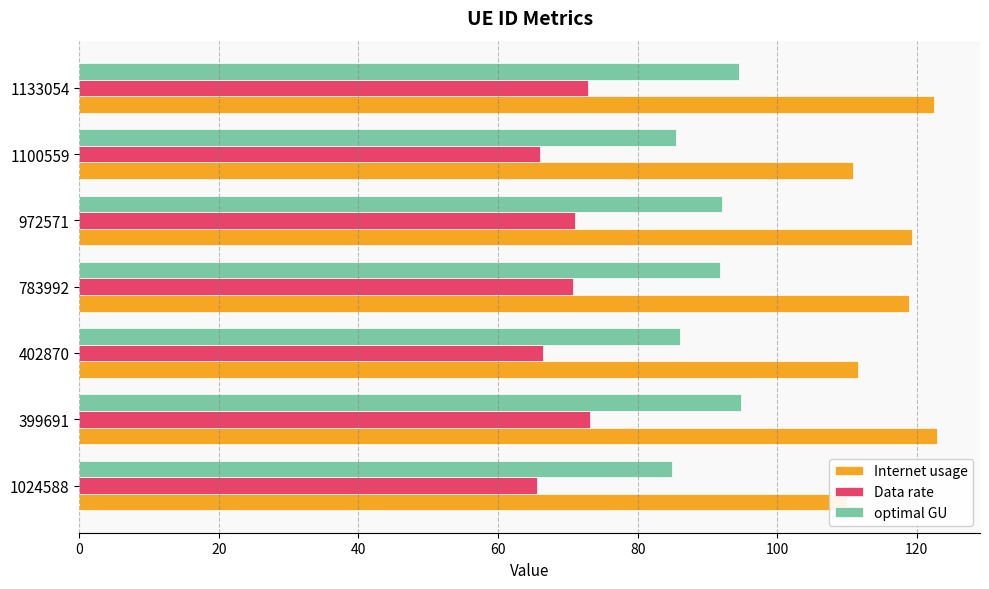

What is the total value across all series at 399691?

290.9